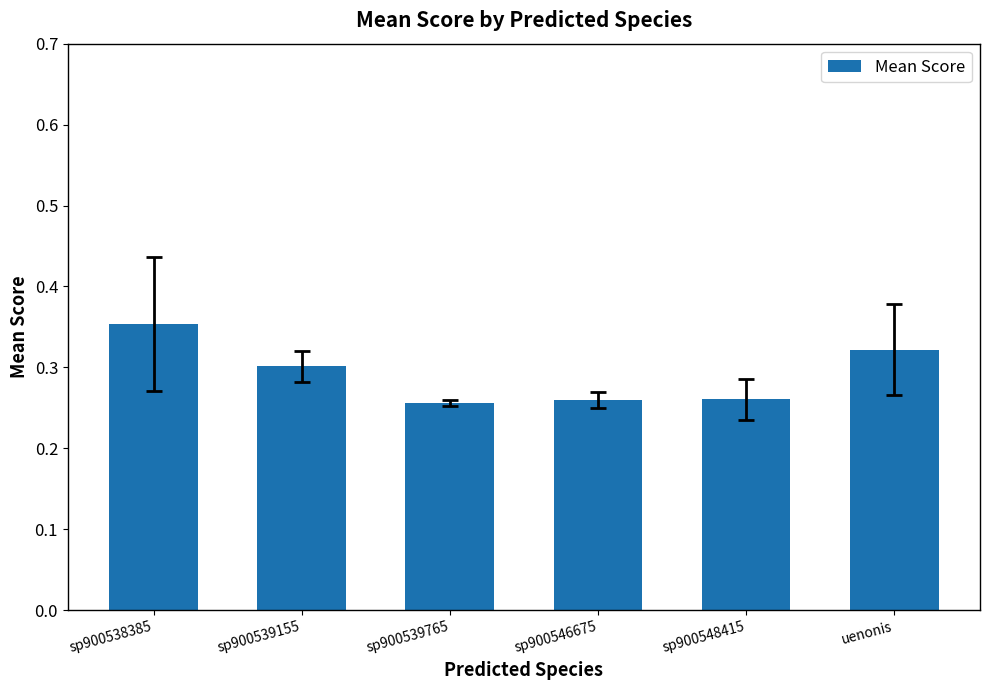

What is the difference between the second highest and minimum values?

0.1